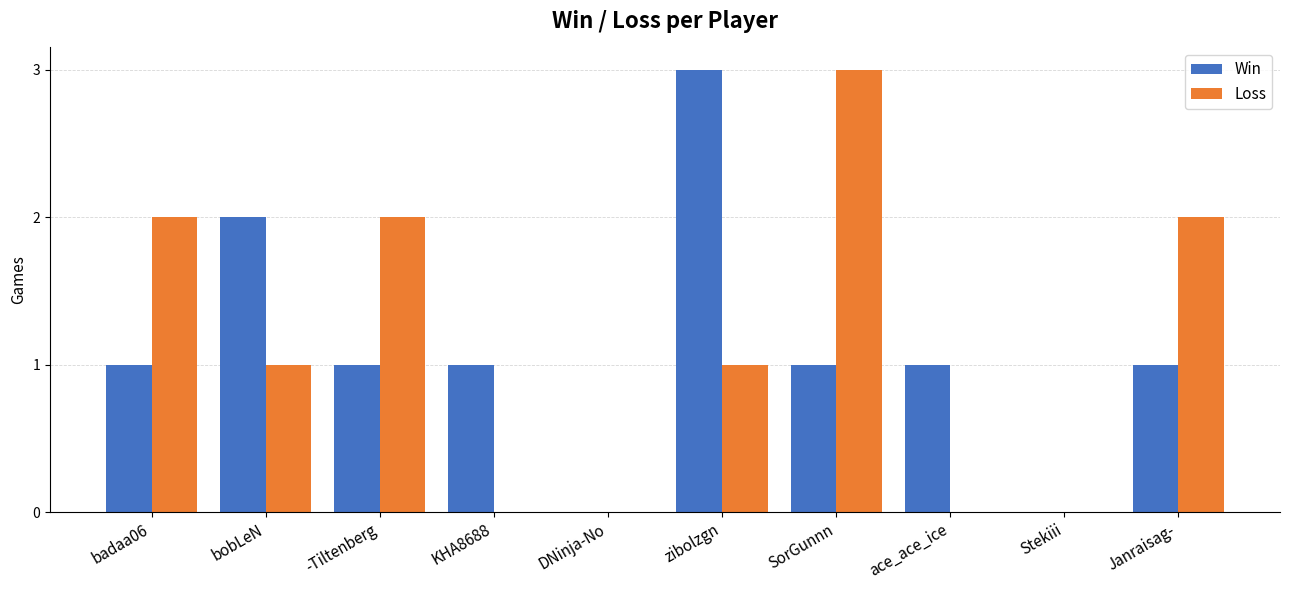

True or false: Loss has a value of -2 at DNinja-No.

False